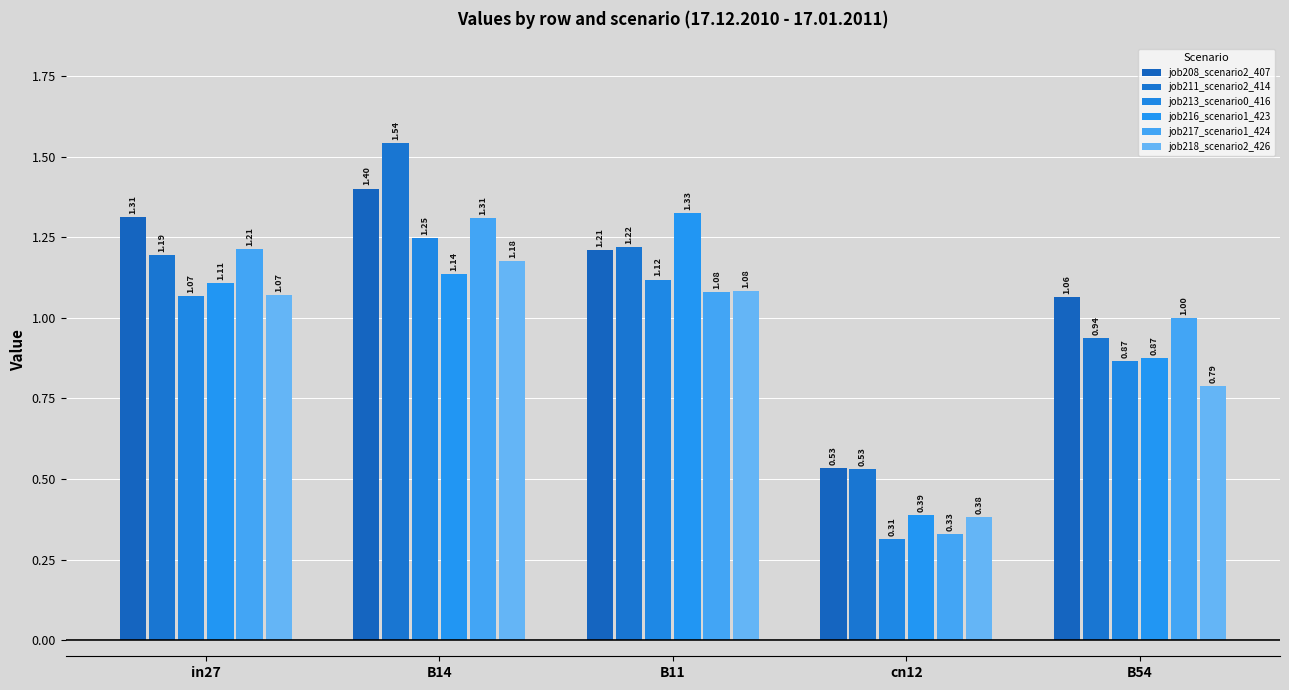

At which label does job208_scenario2_407 reach its peak?

B14